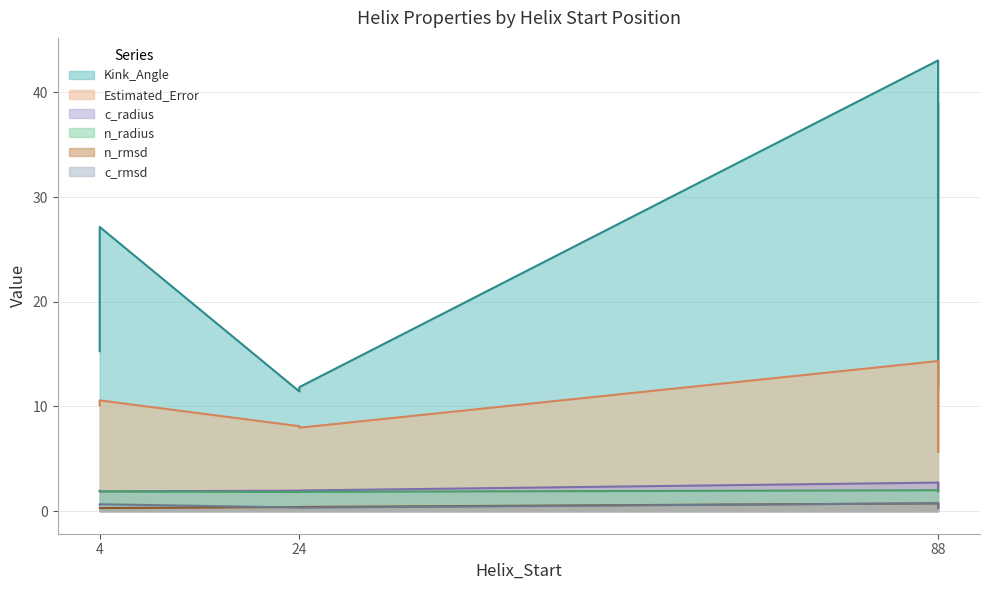

What is the difference between the highest and lowest values at 88?

12.2